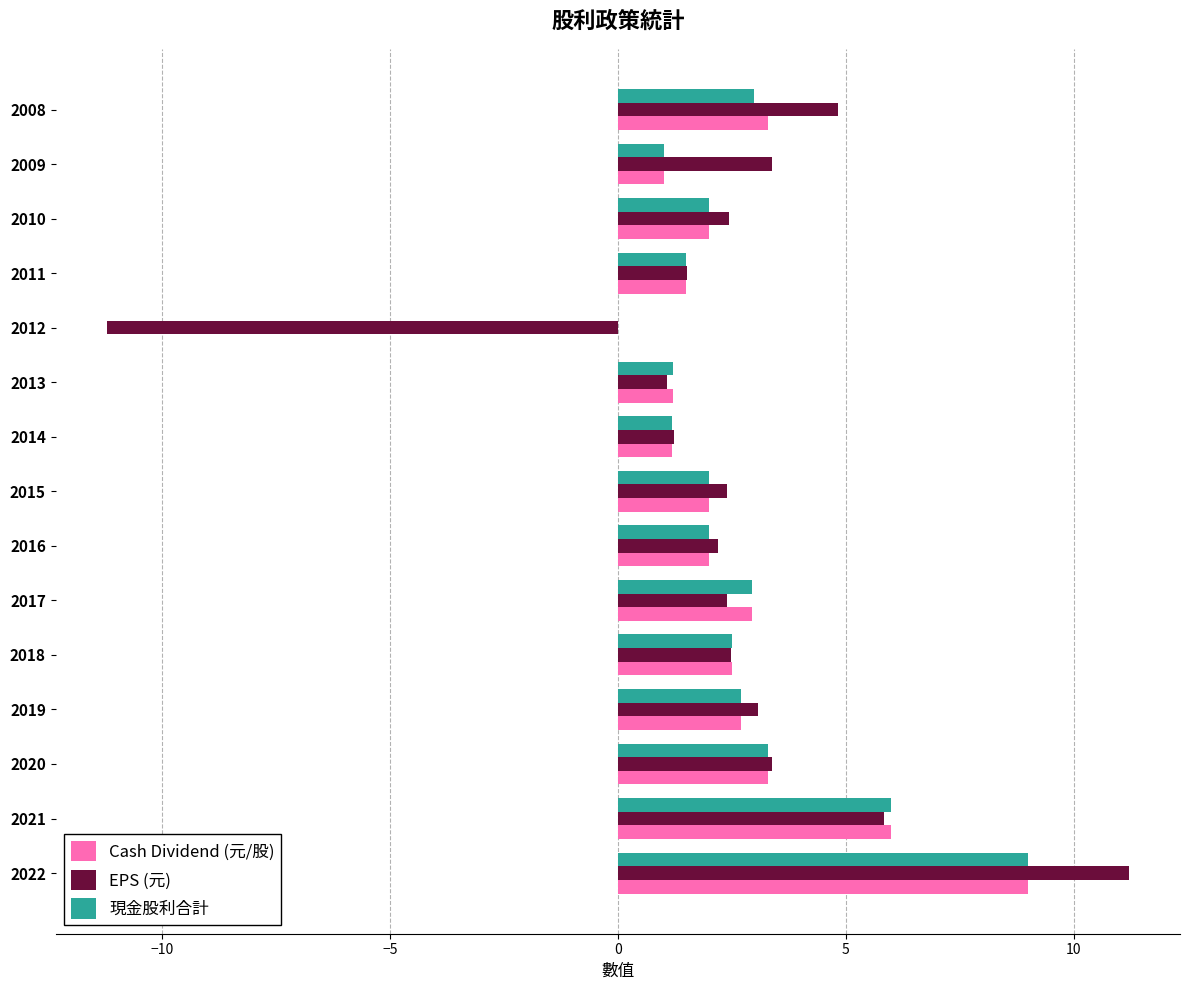

What is the sum of all Cash Dividend (元/股) values?

40.6